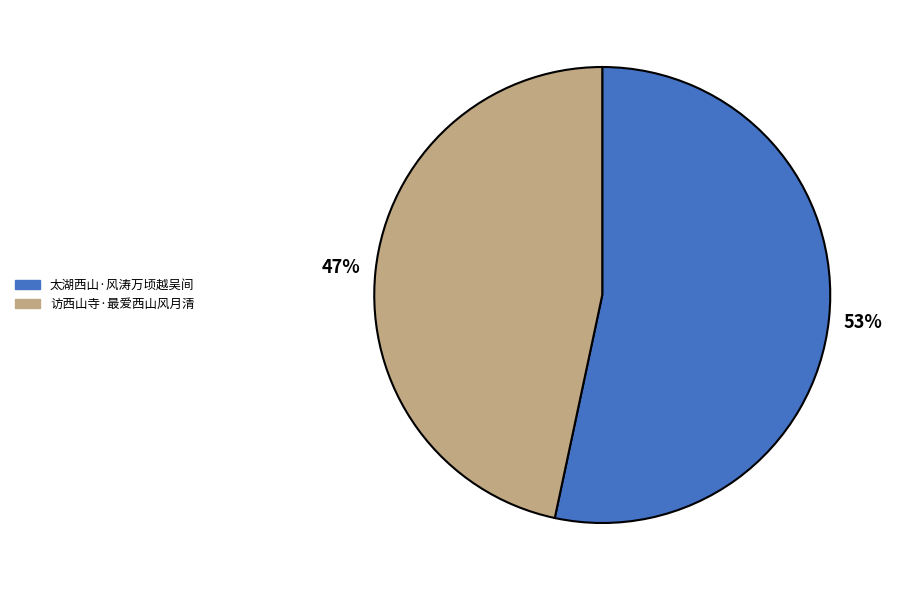

To the nearest percent, what is the average slice percentage?

50%